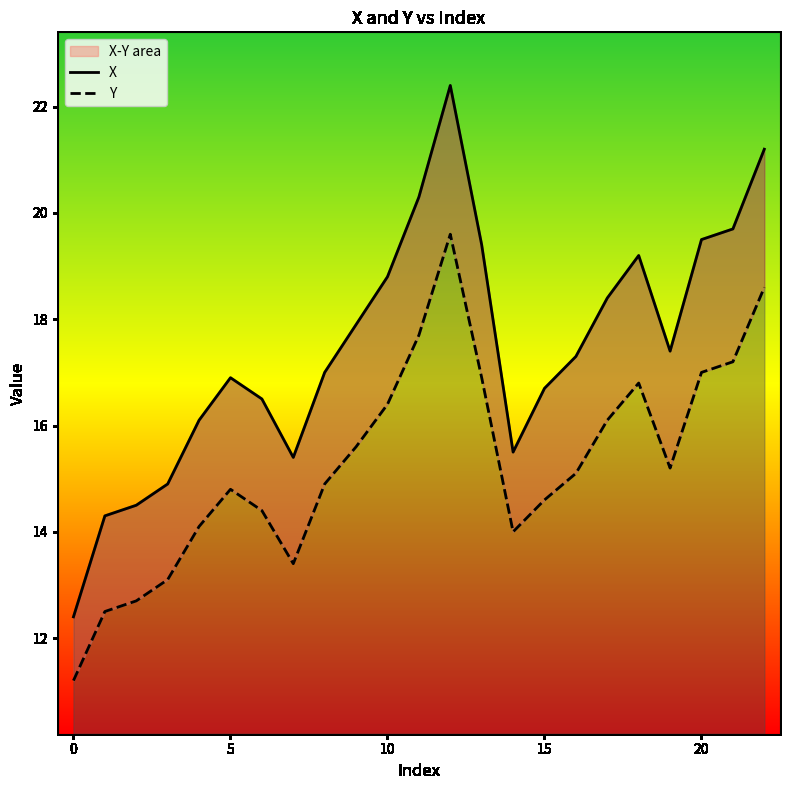

Where does the X series first go above 17?

9